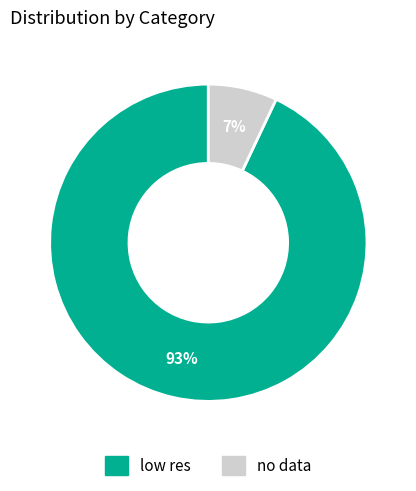

How many segments does this pie chart have?

2